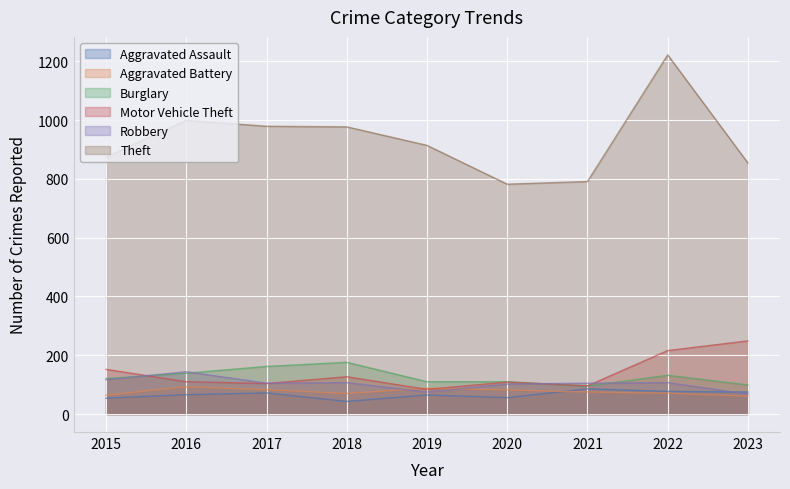

What value does the Aggravated Battery series have at 2023?

61